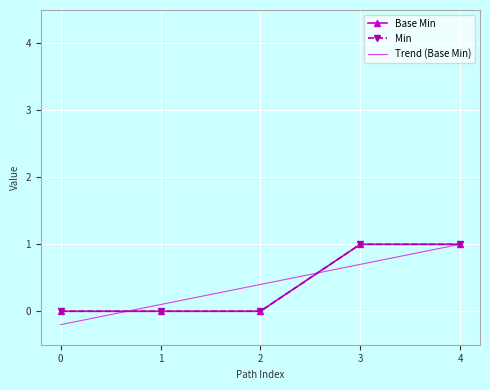

Rank the series at 1 from lowest to highest value.

Base Min, Min, Trend (Base Min)